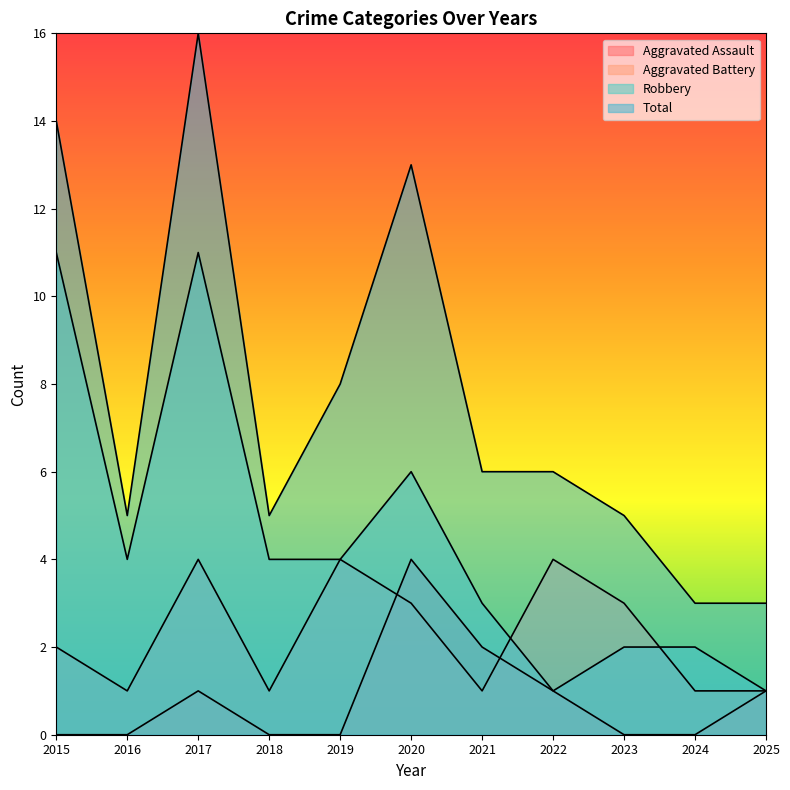

Which has a higher value, 2016 or 2015?

2016